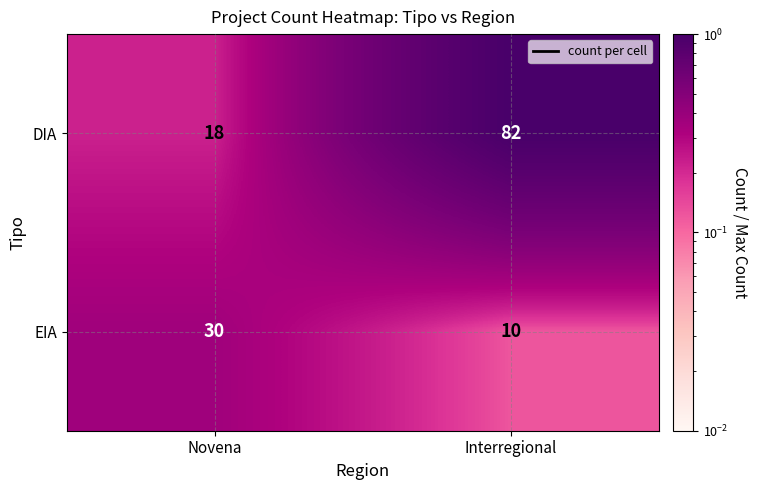

The value of DIA at Interregional is 82. True or false?

True